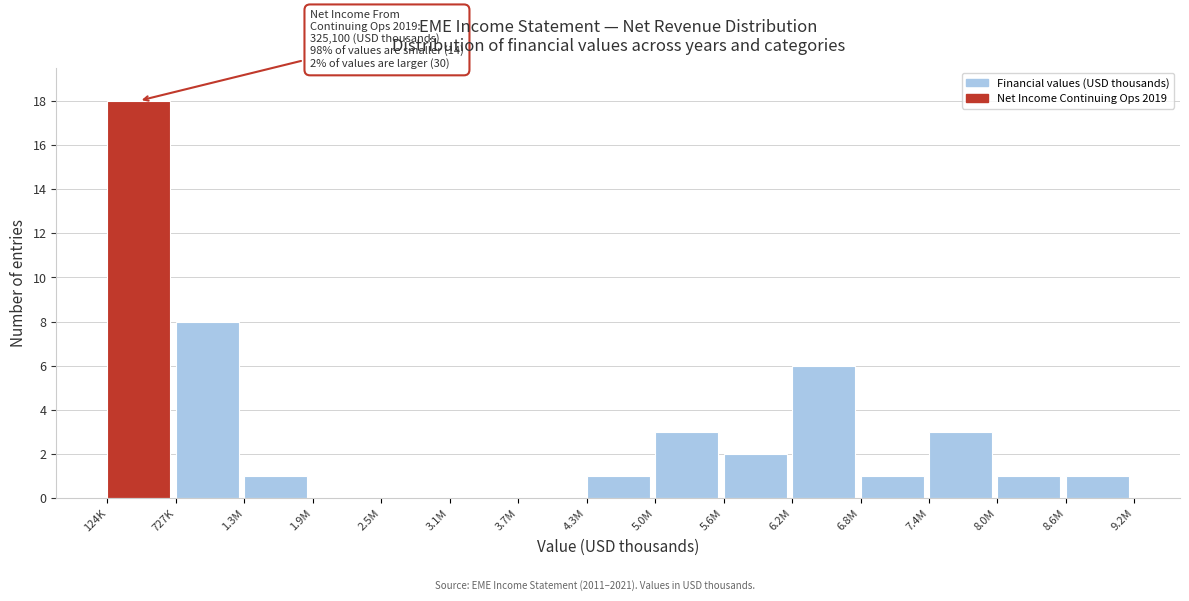

Reading left to right, extract all data points from this chart.

124K=18	727K=8	1.3M=1	1.9M=0	2.5M=0	3.1M=0	3.7M=0	4.3M=1	5.0M=3	5.6M=2	6.2M=6	6.8M=1	7.4M=3	8.0M=1	8.6M=1